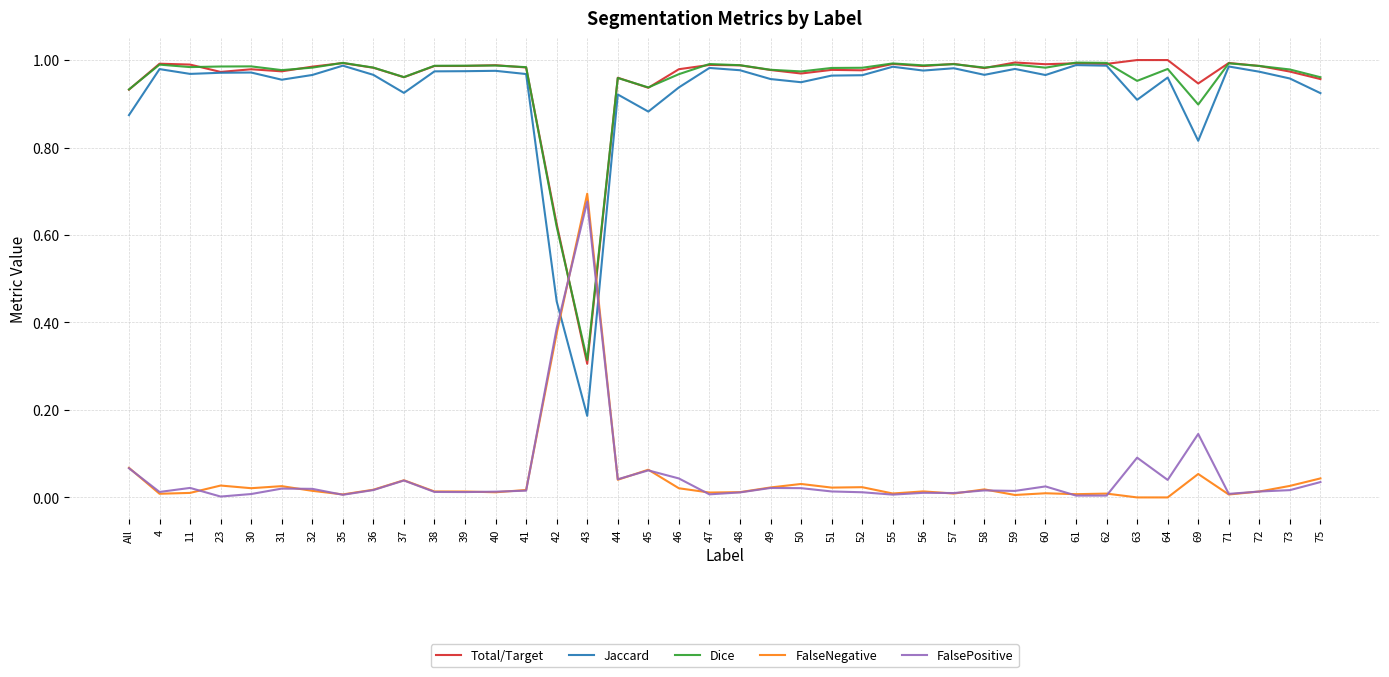

Which series has the widest spread of values?

Jaccard